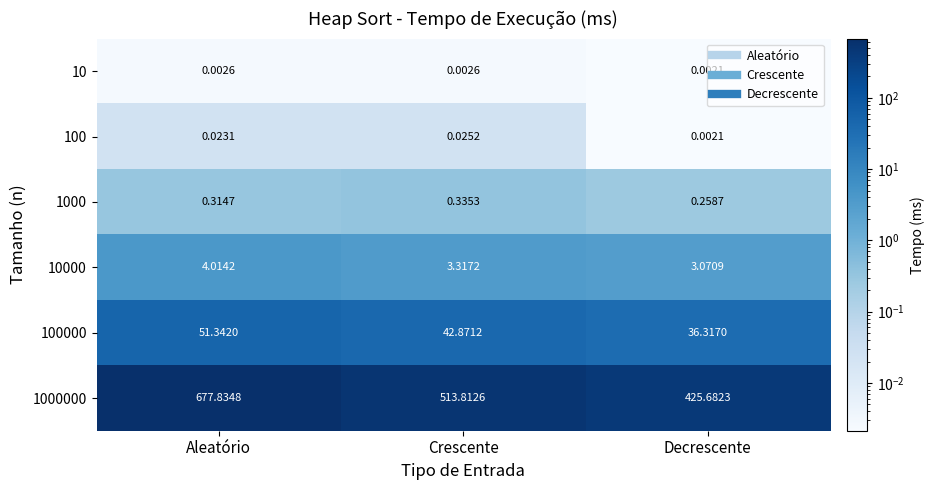

At which label does 1000000 reach its peak?

Aleatório